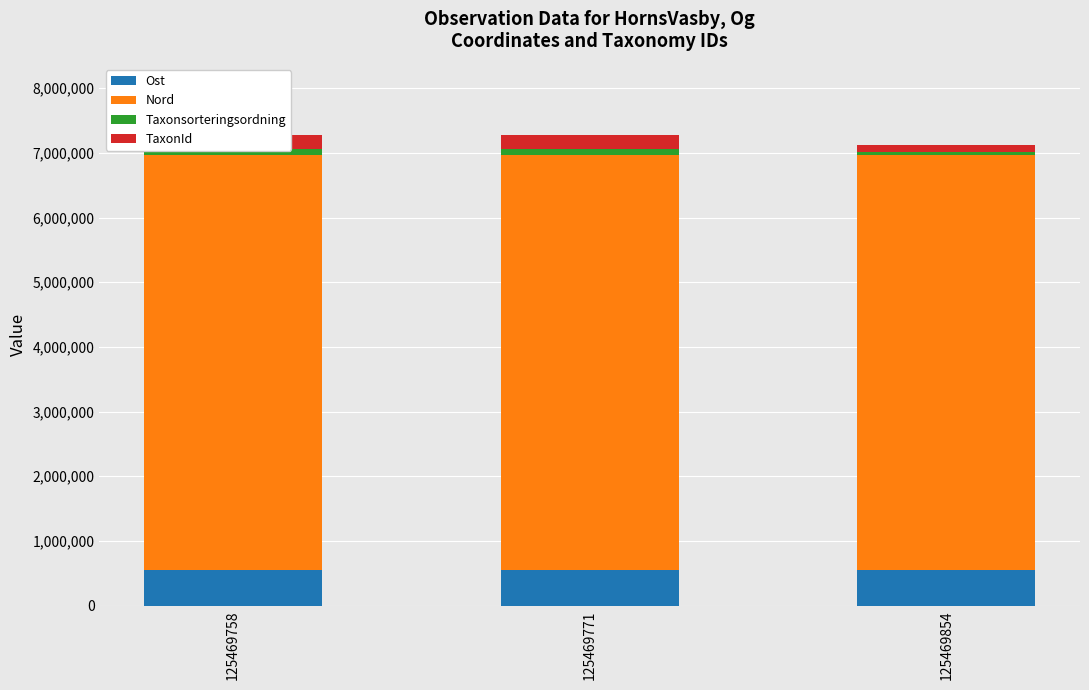

What is the difference between the second highest and minimum values in the Taxonsorteringsordning series?

42502